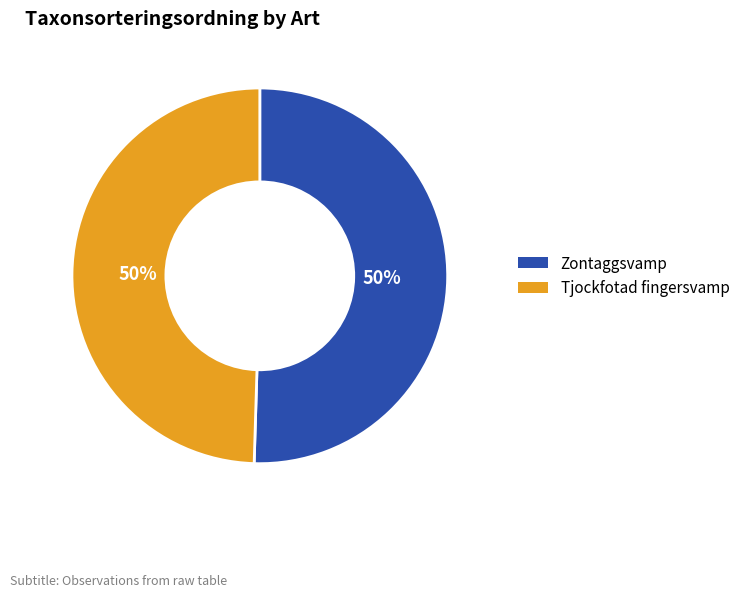

Count the number of slices in the pie.

2